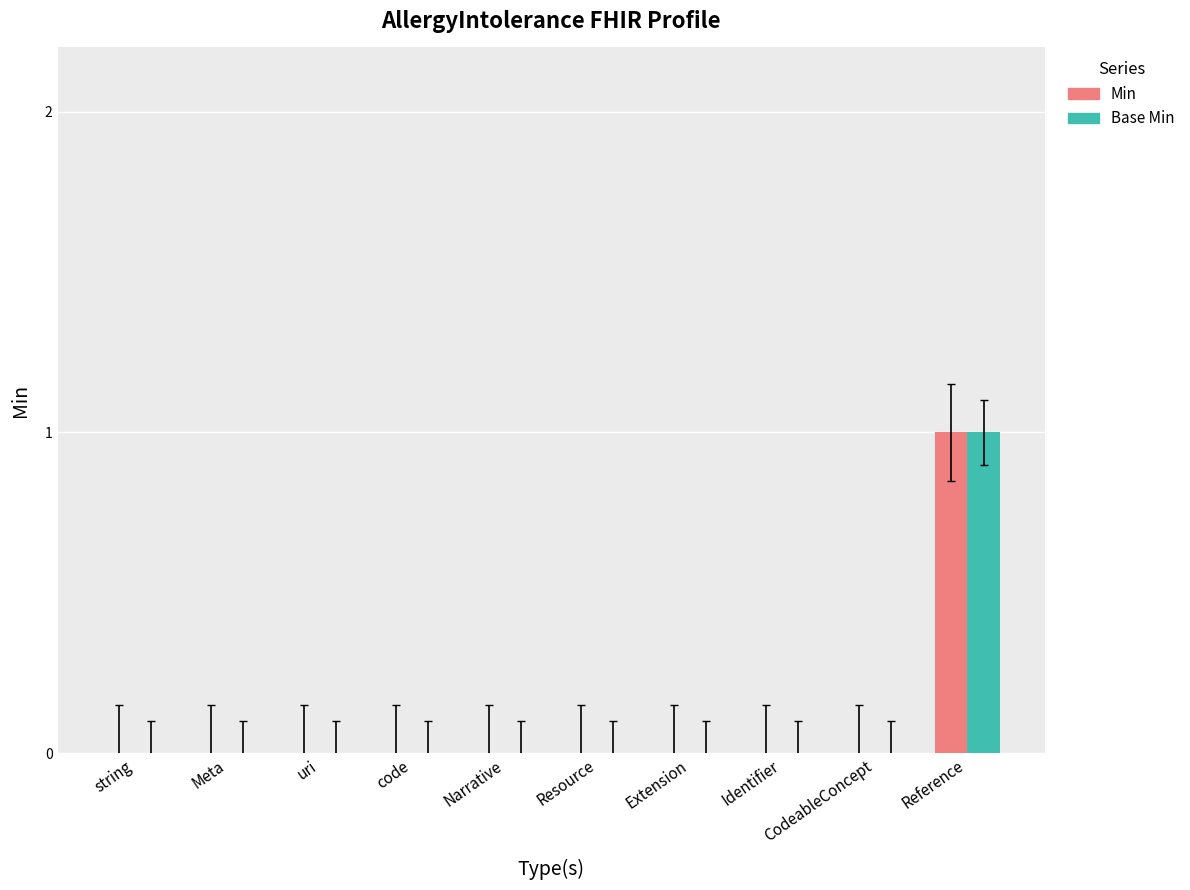

Does the chart contain stacked bars?

No